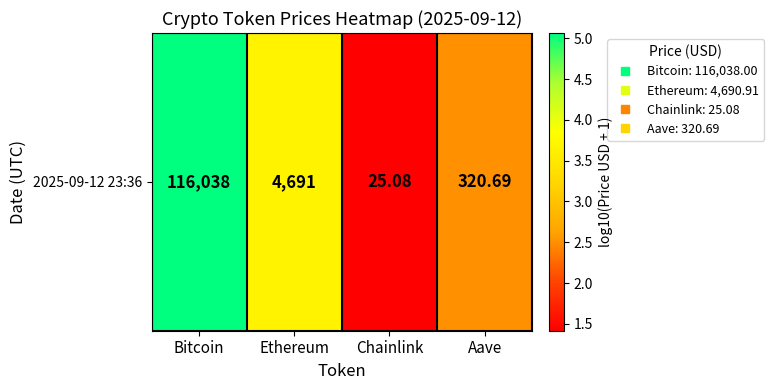

Count the number of values greater than 3.

2